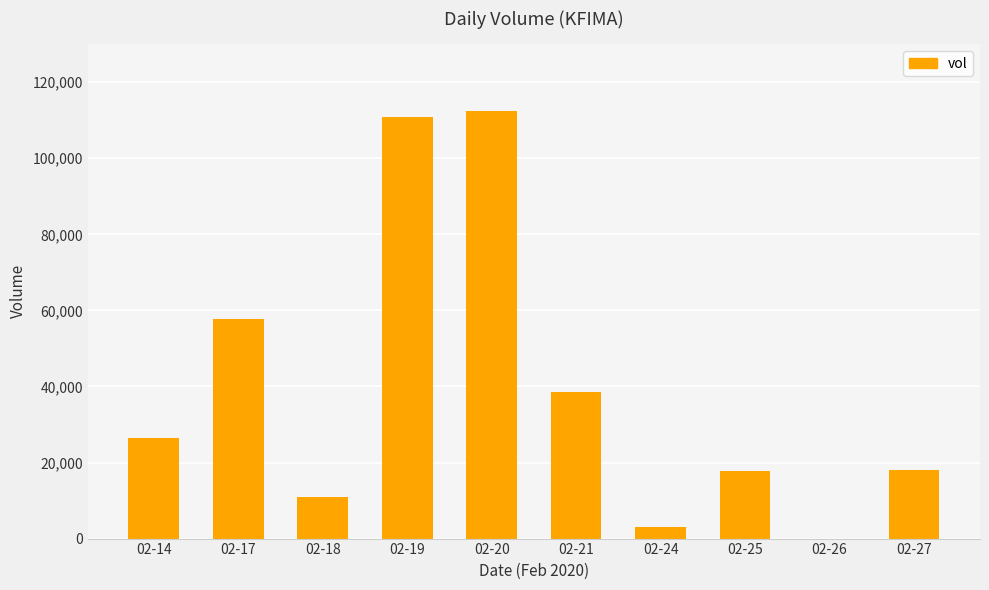

What is the sum of all values?

395800